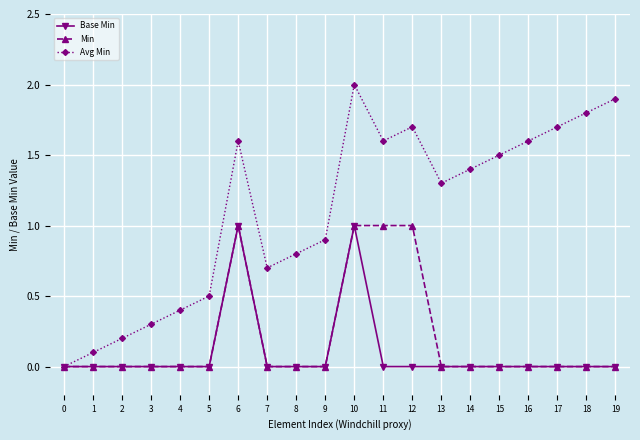

Reading left to right, extract all data points from this chart.

Base Min: 0=0.0	1=0.0	2=0.0	3=0.0	4=0.0	5=0.0	6=1.0	7=0.0	8=0.0	9=0.0	10=1.0	11=0.0	12=0.0	13=0.0	14=0.0	15=0.0	16=0.0	17=0.0	18=0.0	19=0.0
Min: 0=0.0	1=0.0	2=0.0	3=0.0	4=0.0	5=0.0	6=1.0	7=0.0	8=0.0	9=0.0	10=1.0	11=1.0	12=1.0	13=0.0	14=0.0	15=0.0	16=0.0	17=0.0	18=0.0	19=0.0
Avg Min: 0=0.0	1=0.1	2=0.2	3=0.3	4=0.4	5=0.5	6=1.6	7=0.7	8=0.8	9=0.9	10=2.0	11=1.6	12=1.7	13=1.3	14=1.4	15=1.5	16=1.6	17=1.7	18=1.8	19=1.9